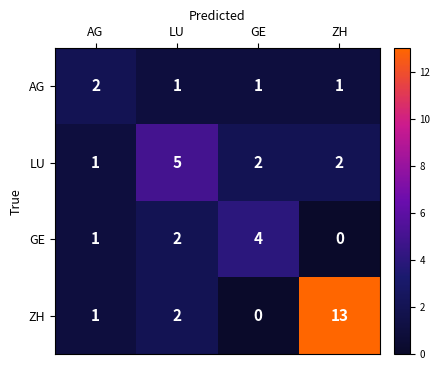

At ZH, list the series in order from largest to smallest.

ZH, LU, AG, GE